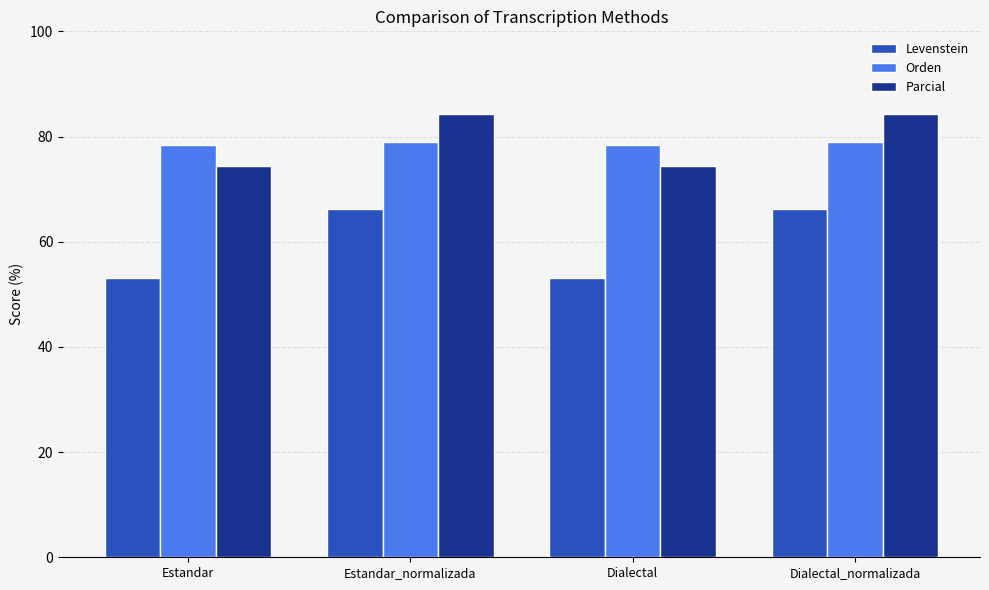

Rank the series at Estandar_normalizada from highest to lowest value.

Parcial, Orden, Levenstein